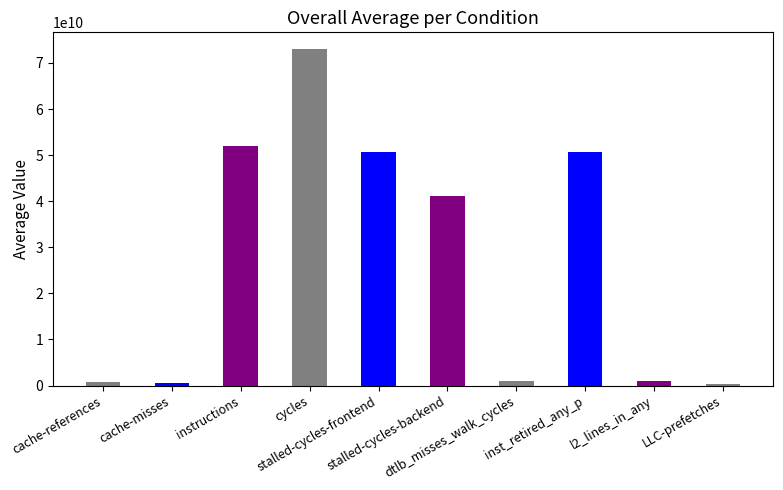

What is the difference between the second highest and minimum values?

51763947572